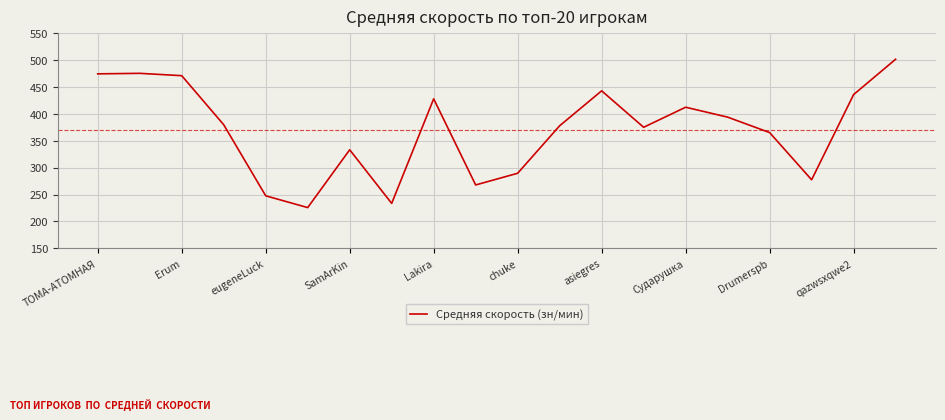

What is the minimum value shown in the chart?

225.7